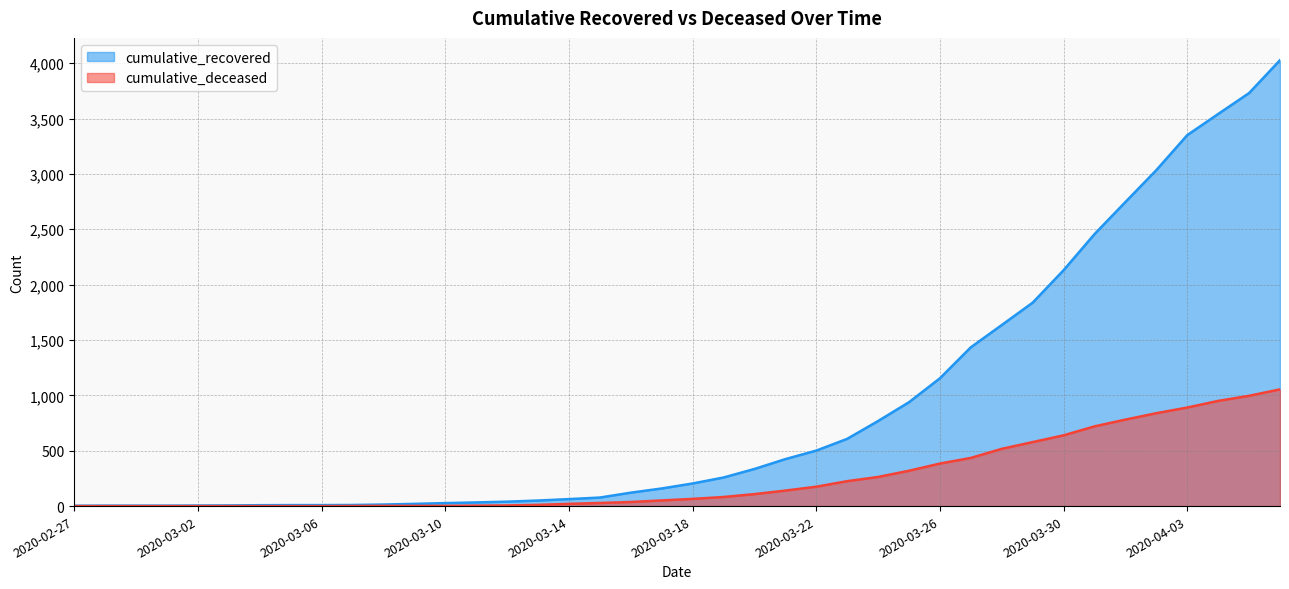

At which category does the chart reach its peak across all series?

2020-04-06